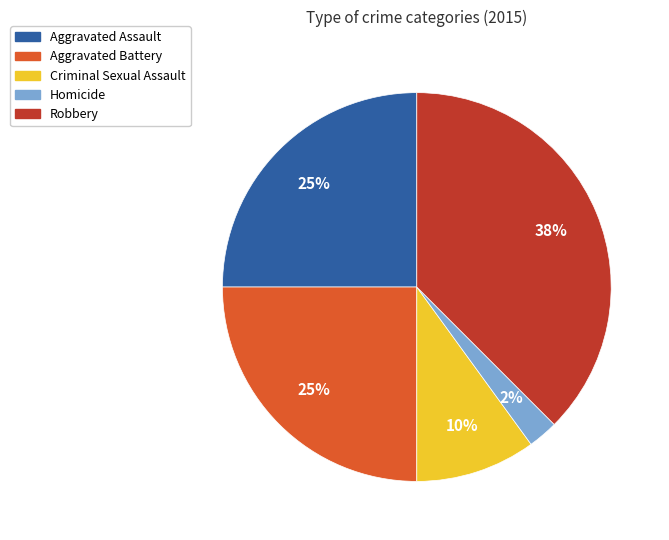

What percentage is the Aggravated Battery slice, to the nearest percent?

25%